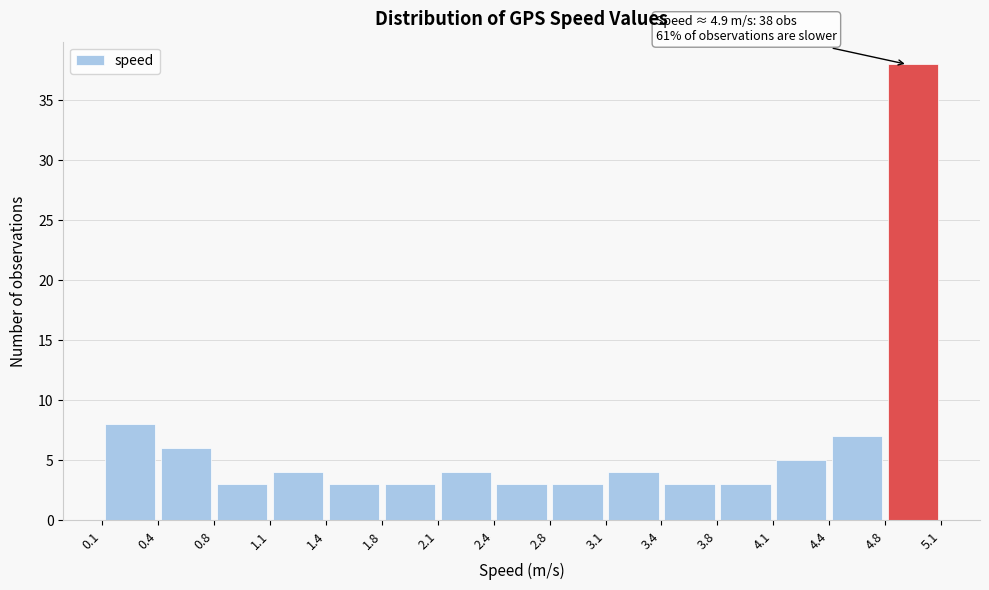

Over which range of the x-axis is the bar tallest?

4.8 to 5.1